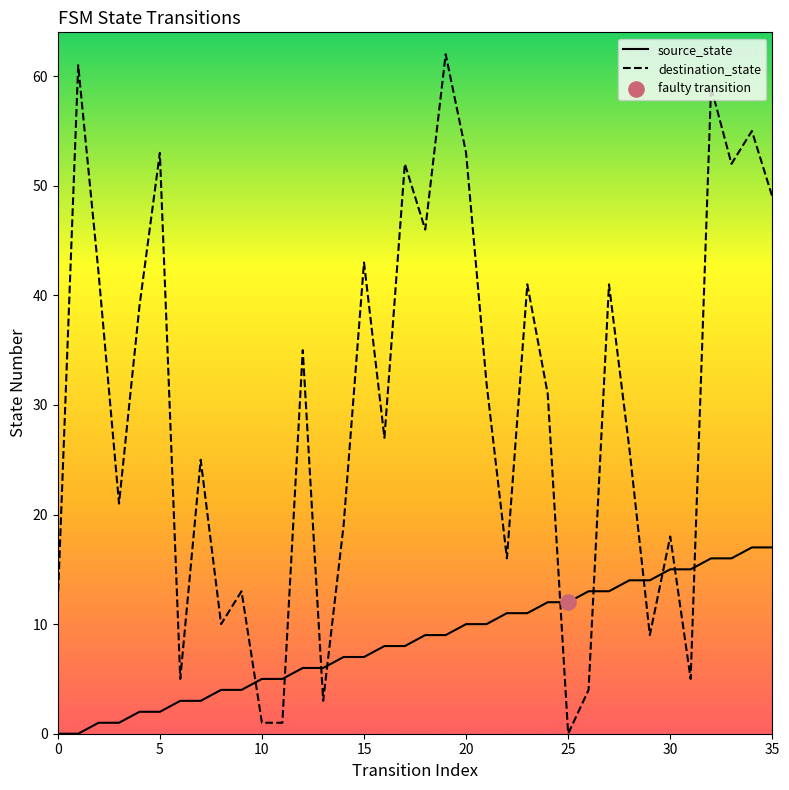

Which series has the largest range (max minus min)?

destination_state